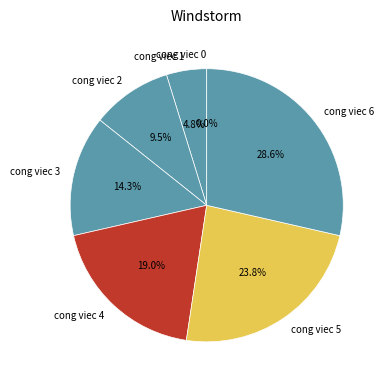

What percentage is the cong viec 5 slice, to the nearest percent?

24%